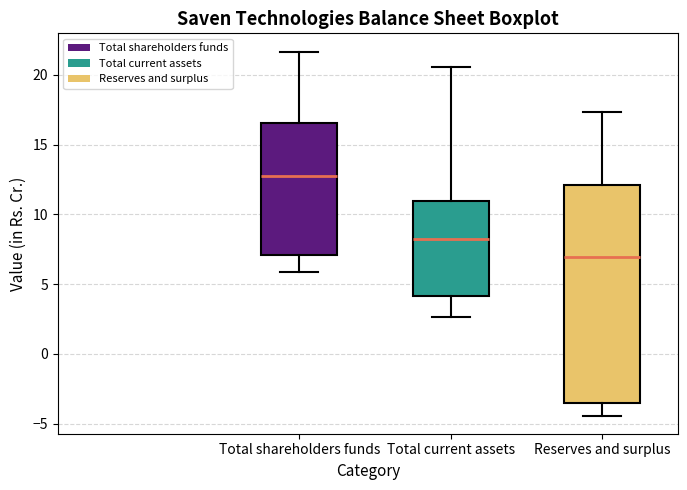

Comparing the boxes themselves (not the whiskers), which one is the tallest?

Reserves and surplus